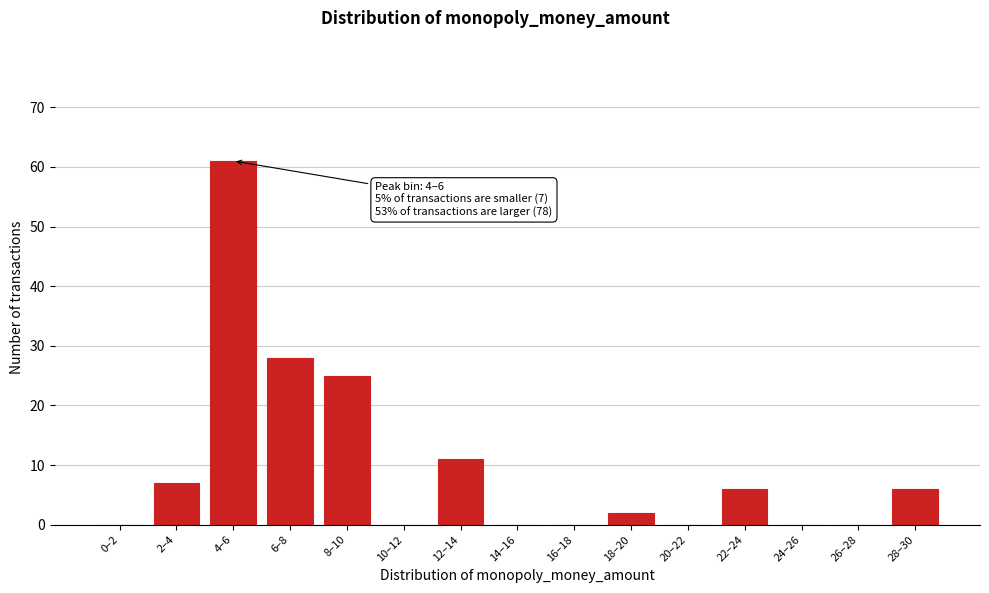

Reading left to right, extract all data points from this chart.

0–2=0	2–4=7	4–6=61	6–8=28	8–10=25	10–12=0	12–14=11	14–16=0	16–18=0	18–20=2	20–22=0	22–24=6	24–26=0	26–28=0	28–30=6